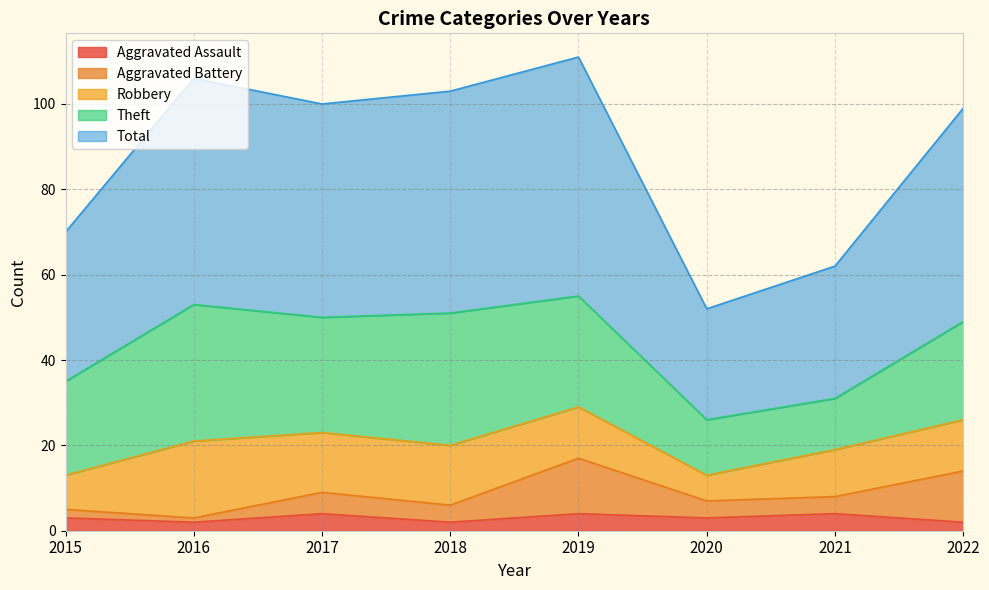

Does the chart have visible grid lines?

Yes